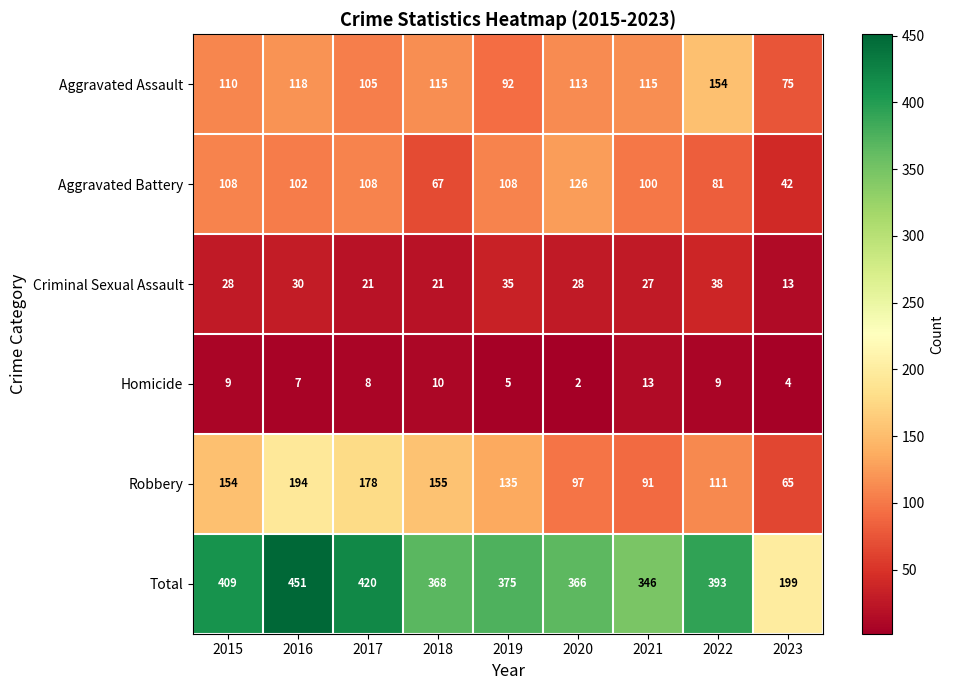

At which category does the chart reach its peak across all series?

2016